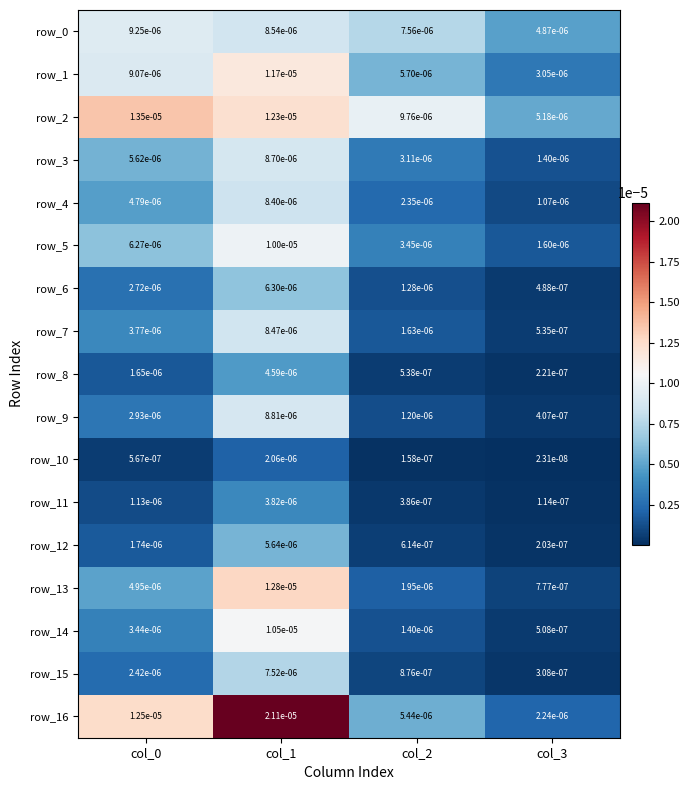

The row_16 series shows 0.0 at col_2. True or false?

True